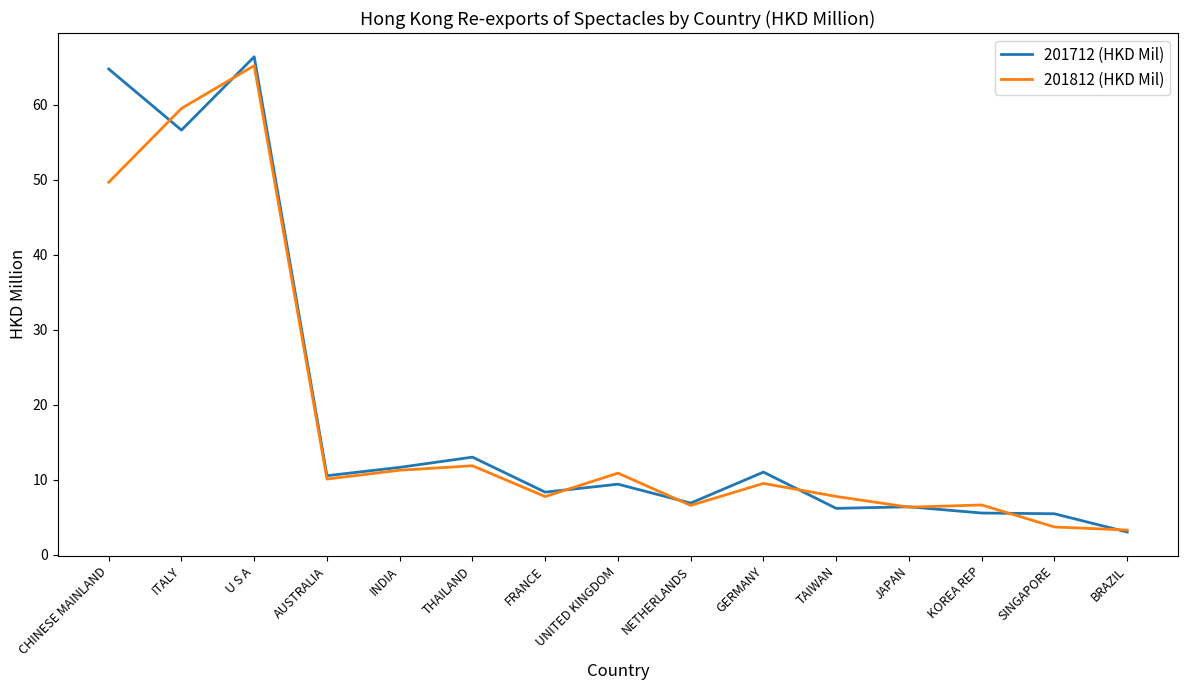

Read the 201812 (HKD Mil) value at KOREA REP.

6.6